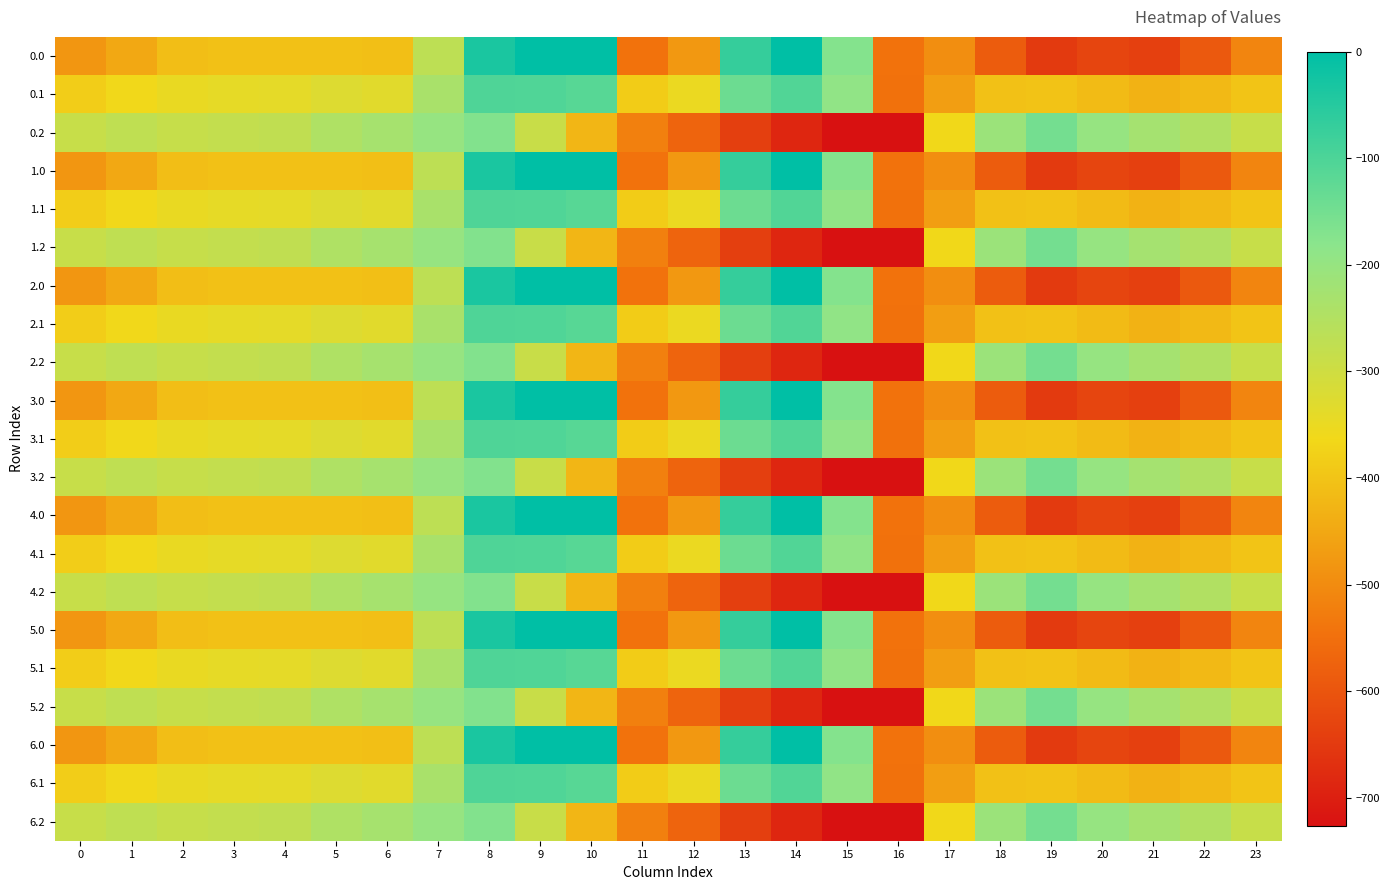

What is the total value across all series at 5?

-6821.8